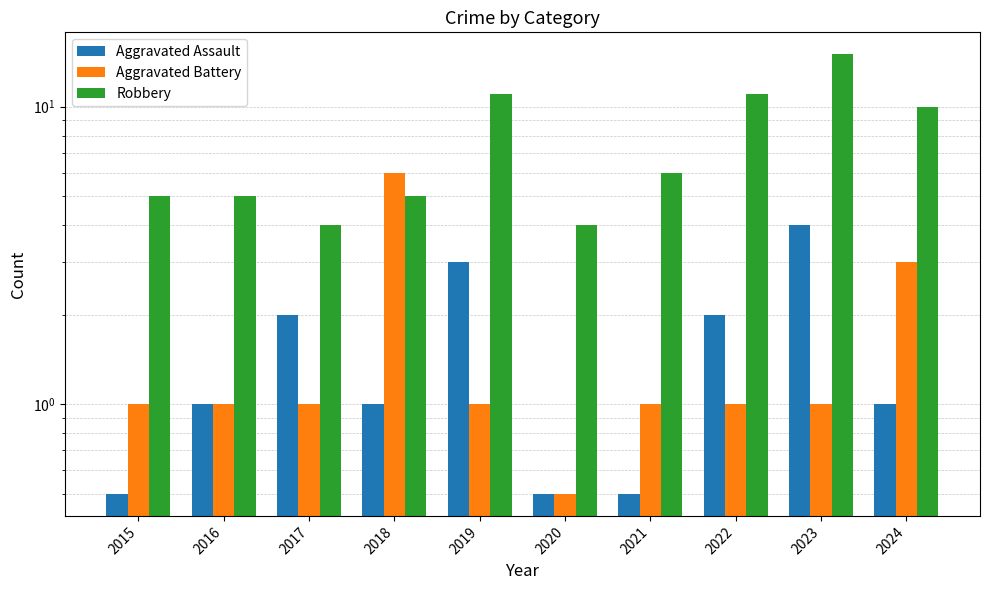

Rank the series at 2021 from highest to lowest value.

Robbery, Aggravated Battery, Aggravated Assault